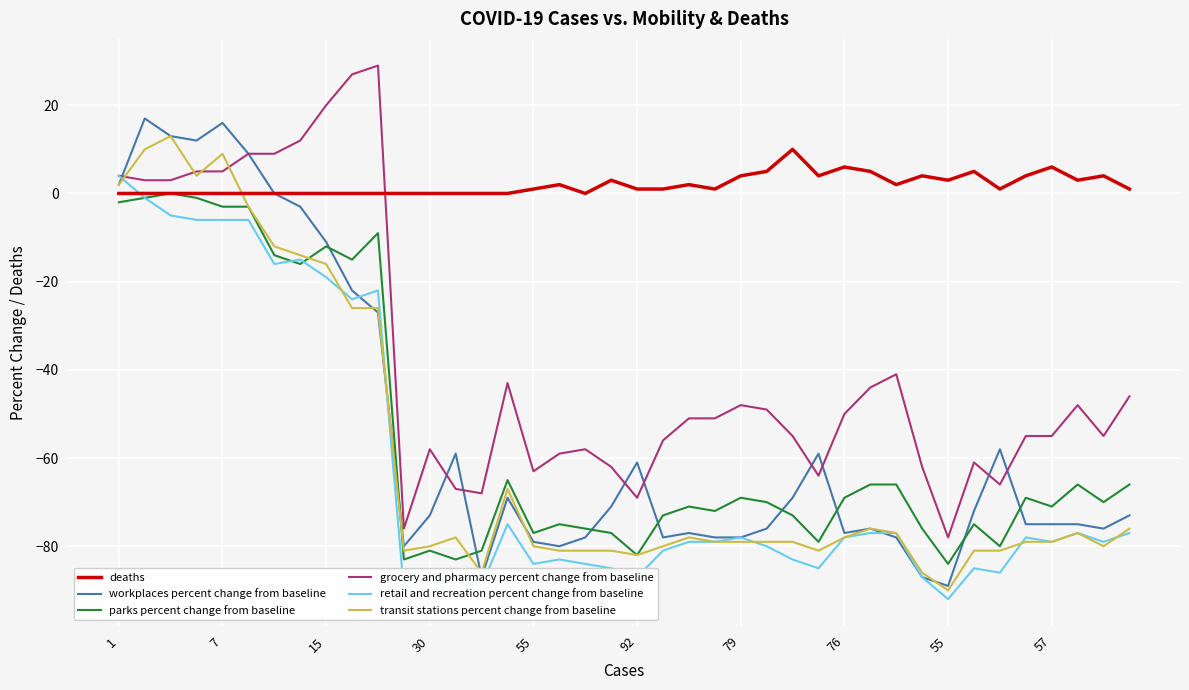

What is the minimum value shown in the chart?

-92